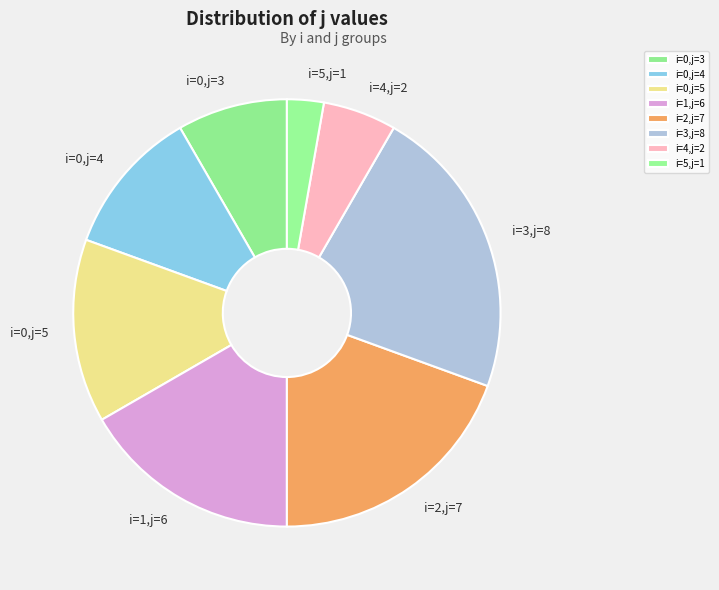

What is the ratio of the value at i=0,j=4 to the value at i=1,j=6?

0.7